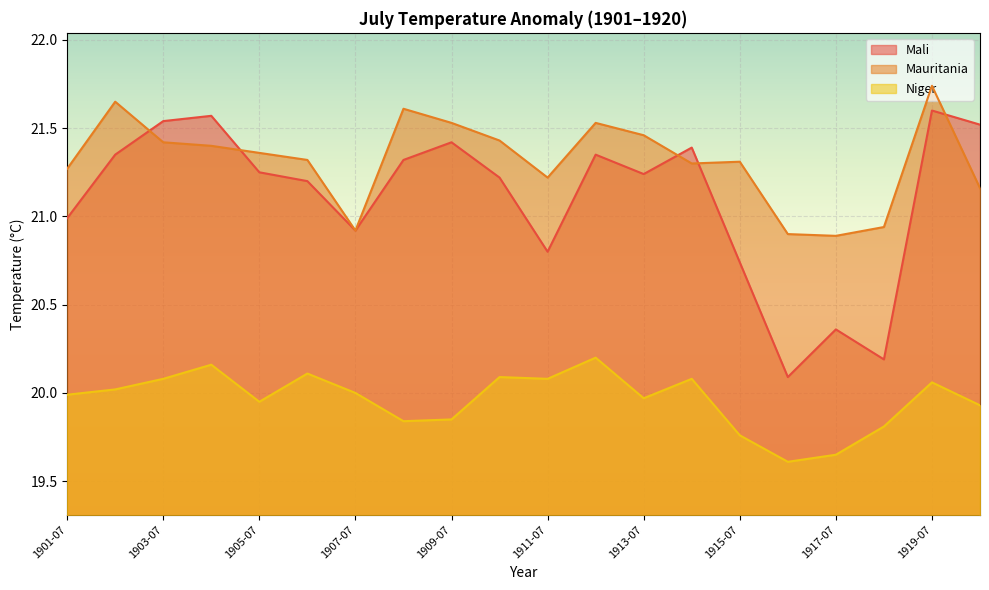

Rank the series by their maximum value, from lowest to highest.

Niger, Mali, Mauritania